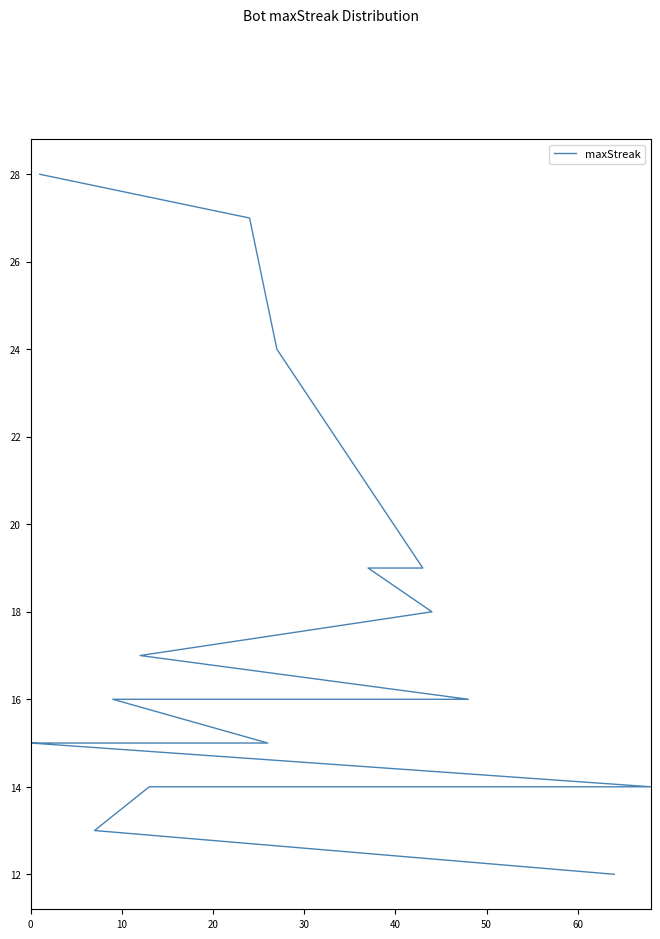

What is the difference between the maximum and minimum values?

16